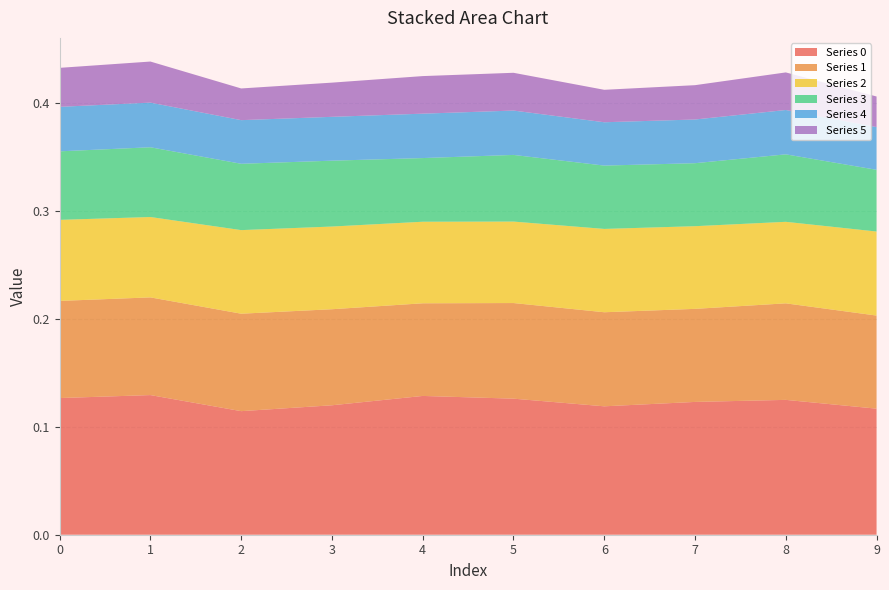

Reading left to right, transcribe all the data shown in this chart.

0: 0.1	0.1	0.1	0.1	0.1	0.1	0.1	0.1	0.1	0.1
1: 0.1	0.1	0.1	0.1	0.1	0.1	0.1	0.1	0.1	0.1
2: 0.1	0.1	0.1	0.1	0.1	0.1	0.1	0.1	0.1	0.1
3: 0.1	0.1	0.1	0.1	0.1	0.1	0.1	0.1	0.1	0.1
4: 0.0	0.0	0.0	0.0	0.0	0.0	0.0	0.0	0.0	0.0
5: 0.0	0.0	0.0	0.0	0.0	0.0	0.0	0.0	0.0	0.0